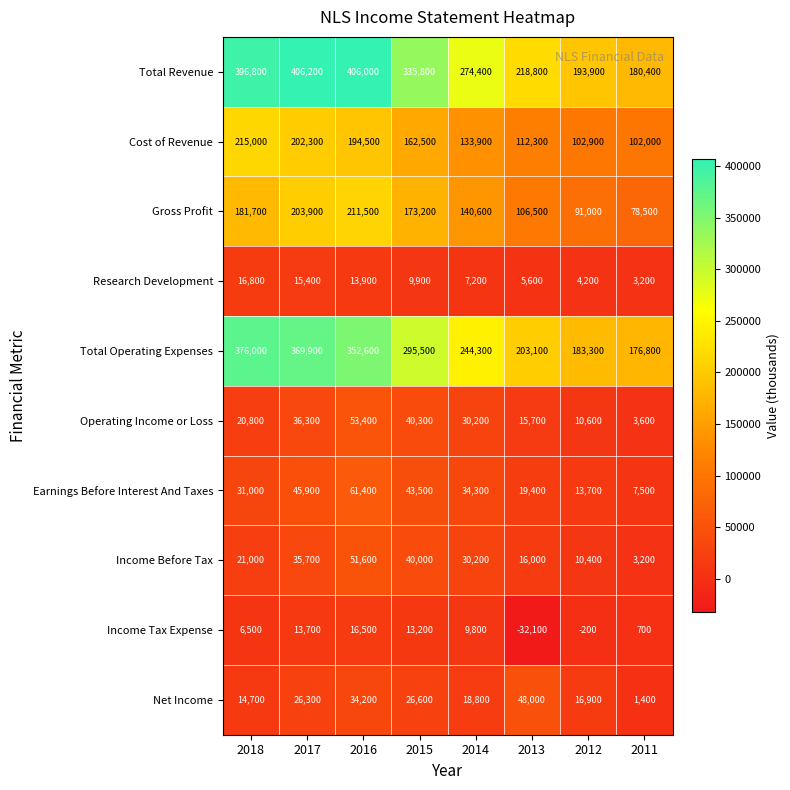

True or false: Total Revenue has a value of 308835 at 2012.

False